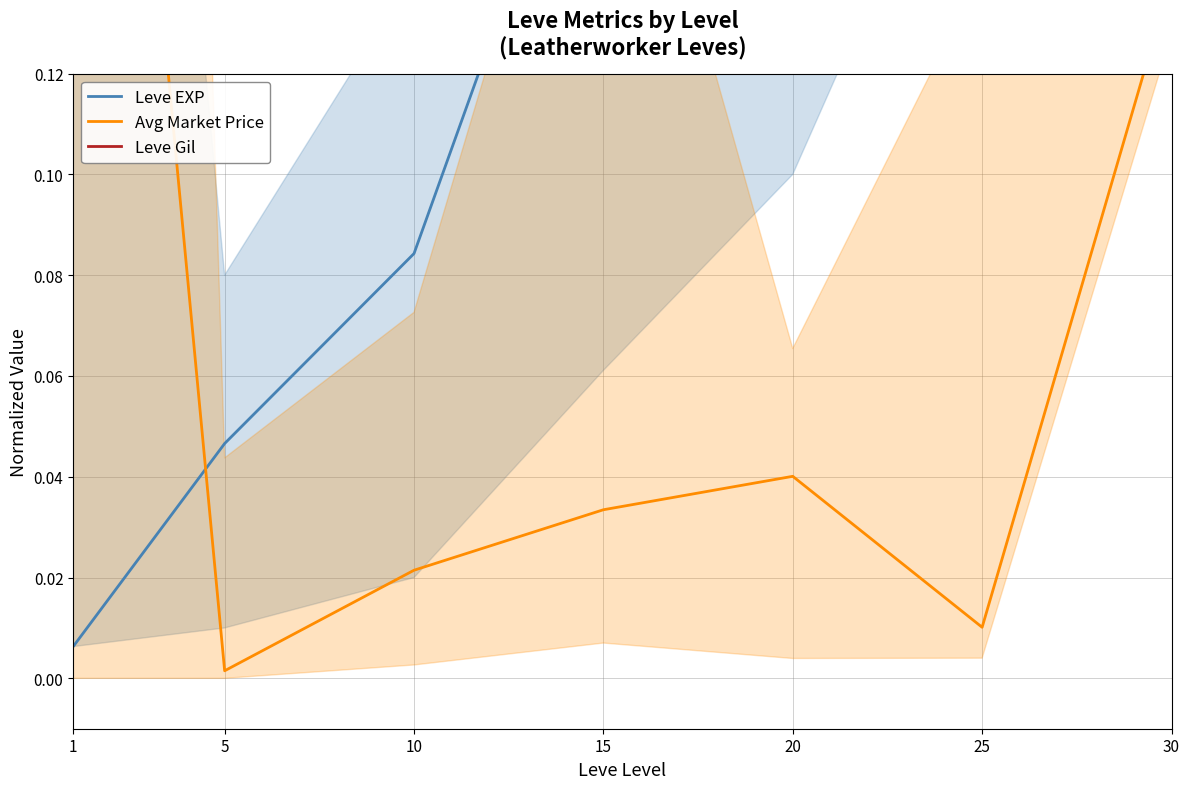

What is the value of the Leve Gil point at the 6th from the left?

0.6